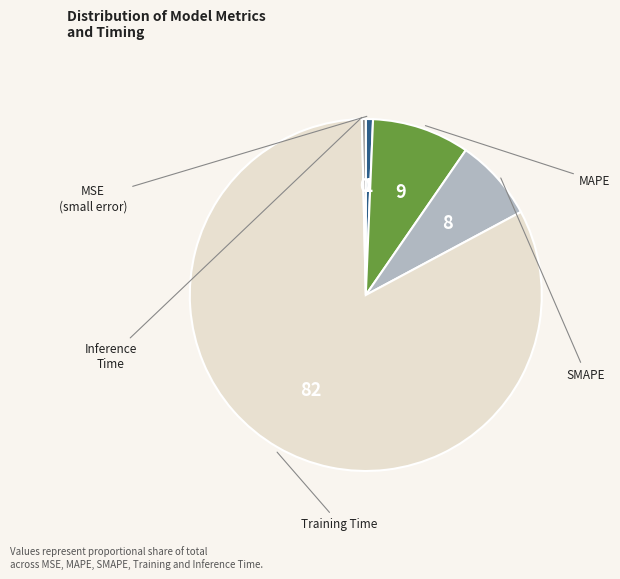

Does any single category account for the majority?

Yes